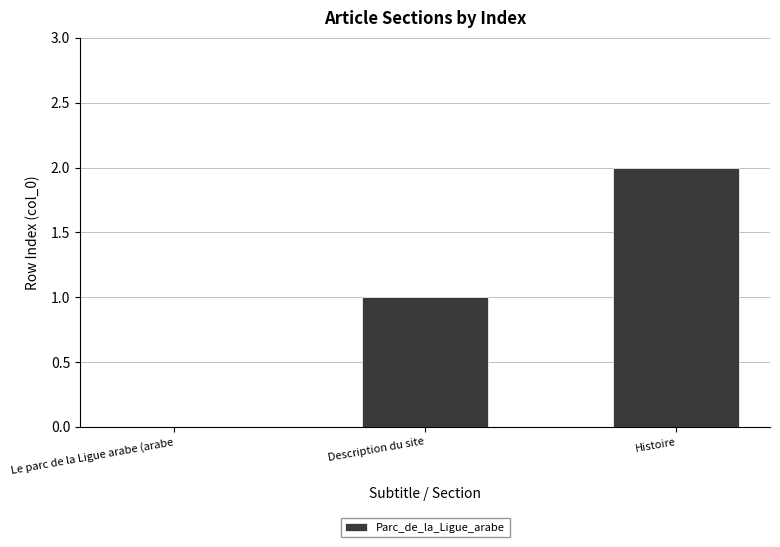

How many positive values are there?

2